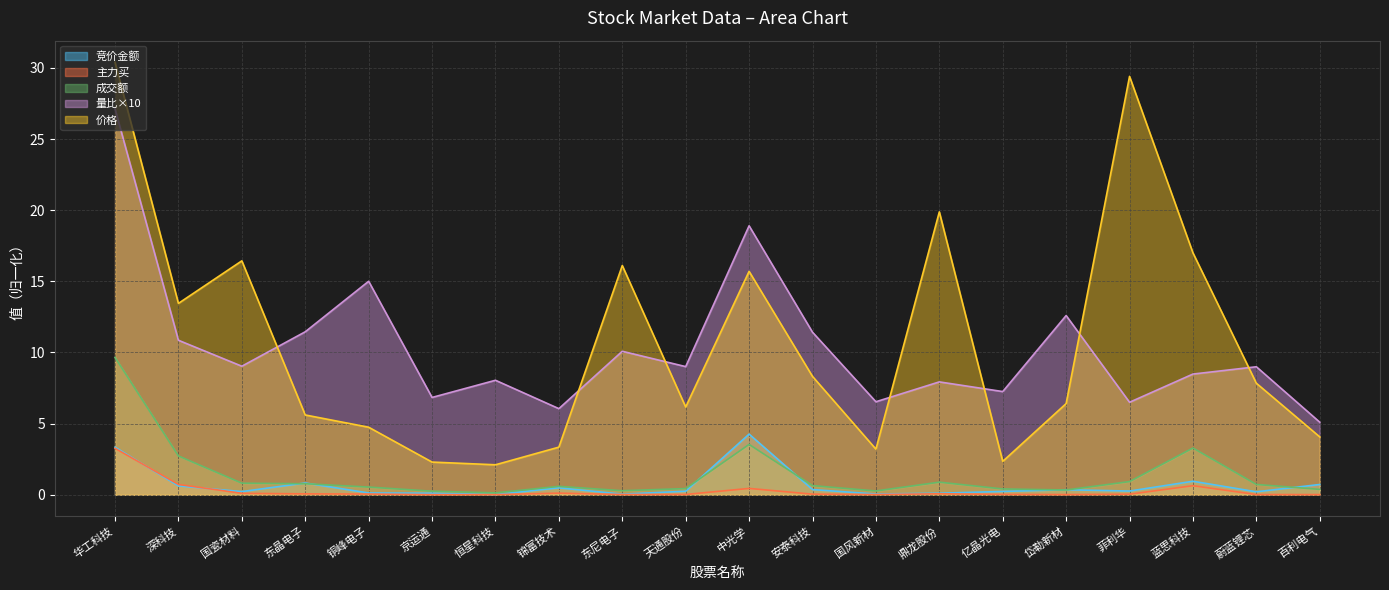

What is the value of the 竞价金额 point at the 14th from the left?

0.1